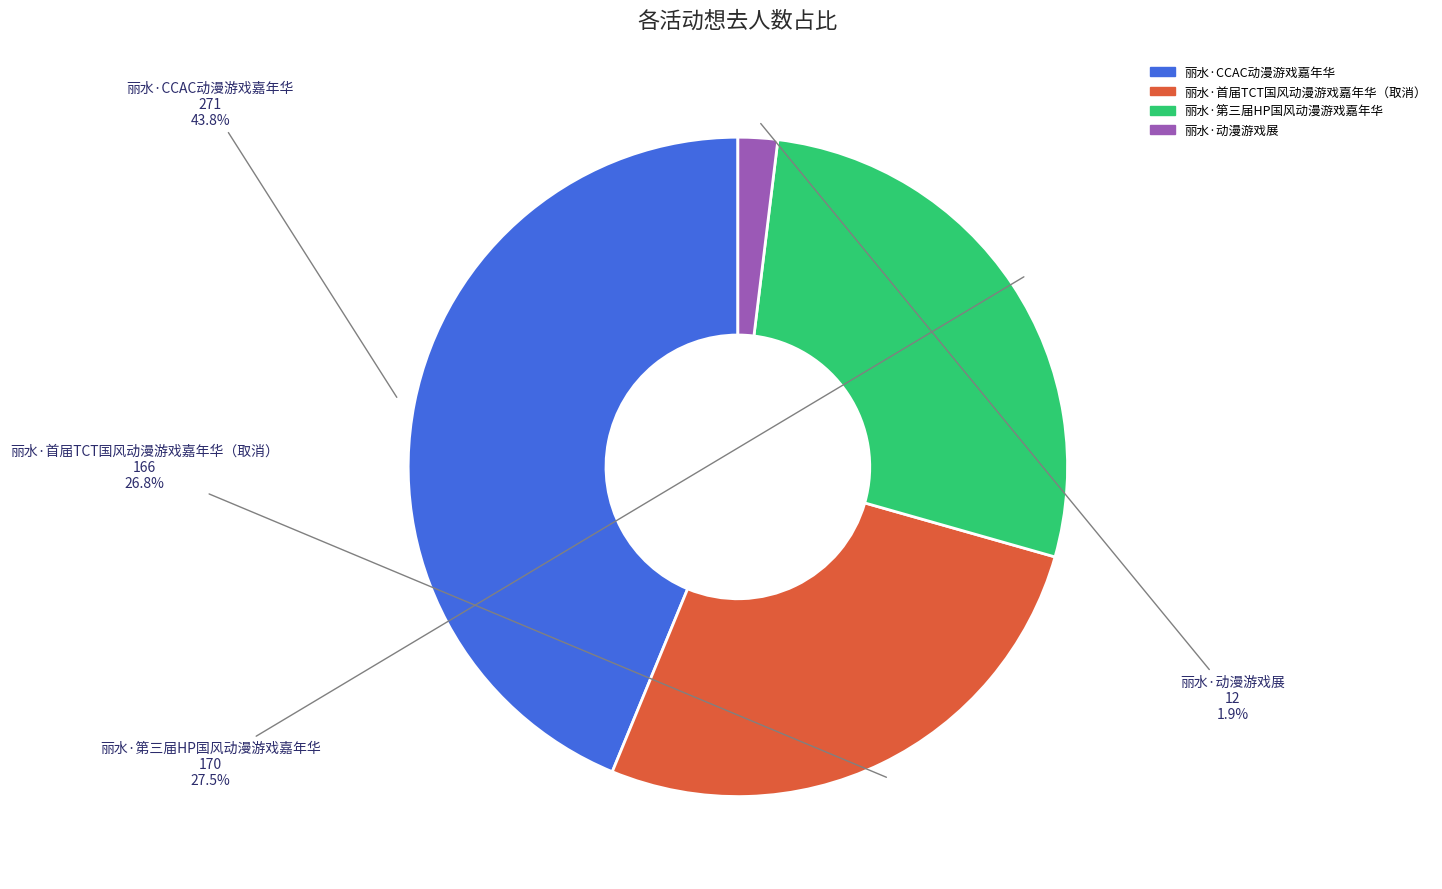

True or false: 丽水·第三届HP国风动漫游戏嘉年华 accounts for 35% of the total.

False